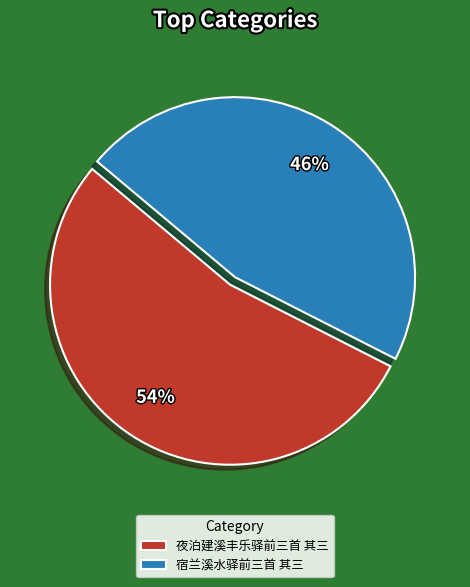

How many slices are in this pie chart?

2